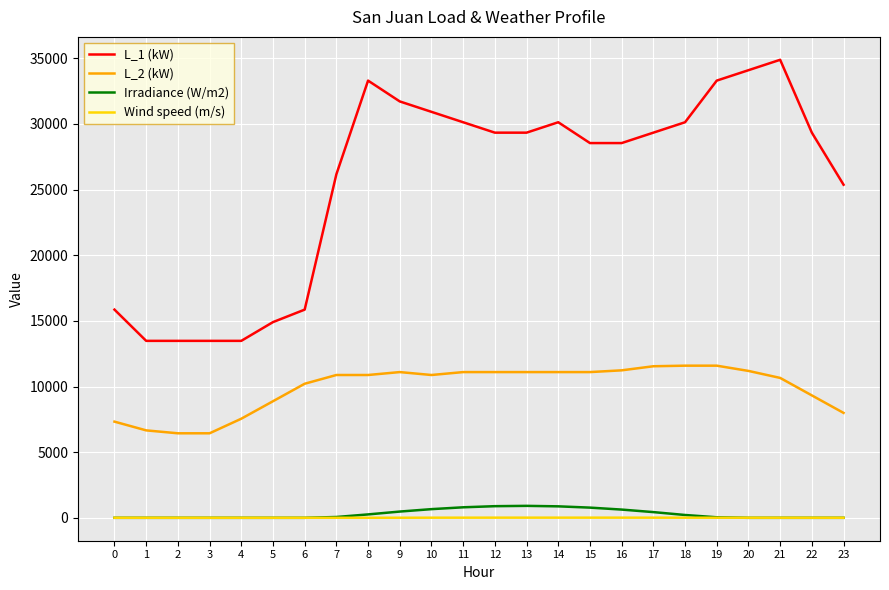

Is it true that L_1 (kW) equals 30925.4 at 10?

True